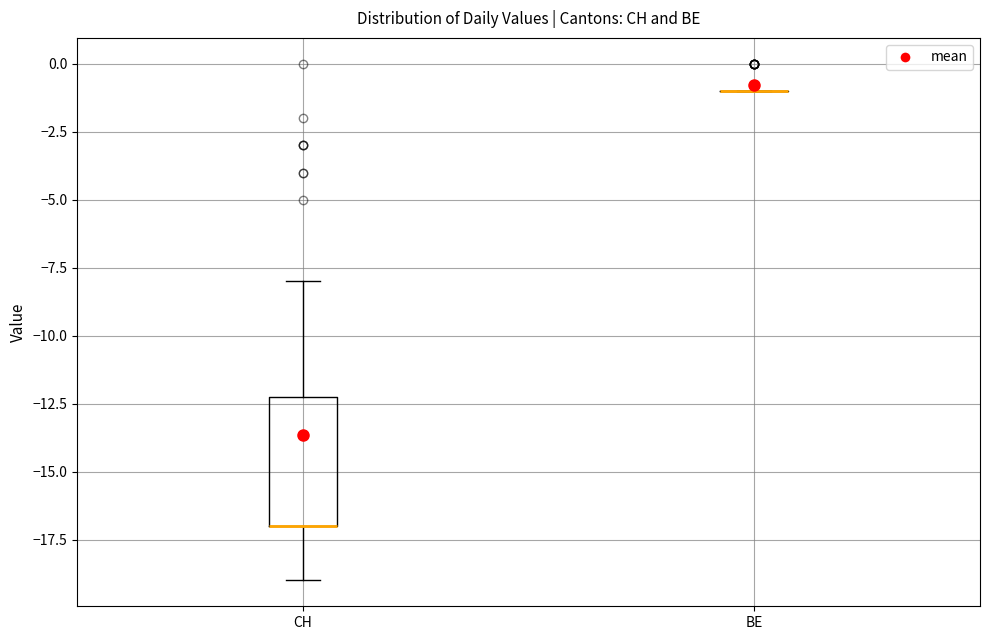

Which box is the tallest, from its lower edge to its upper edge?

CH